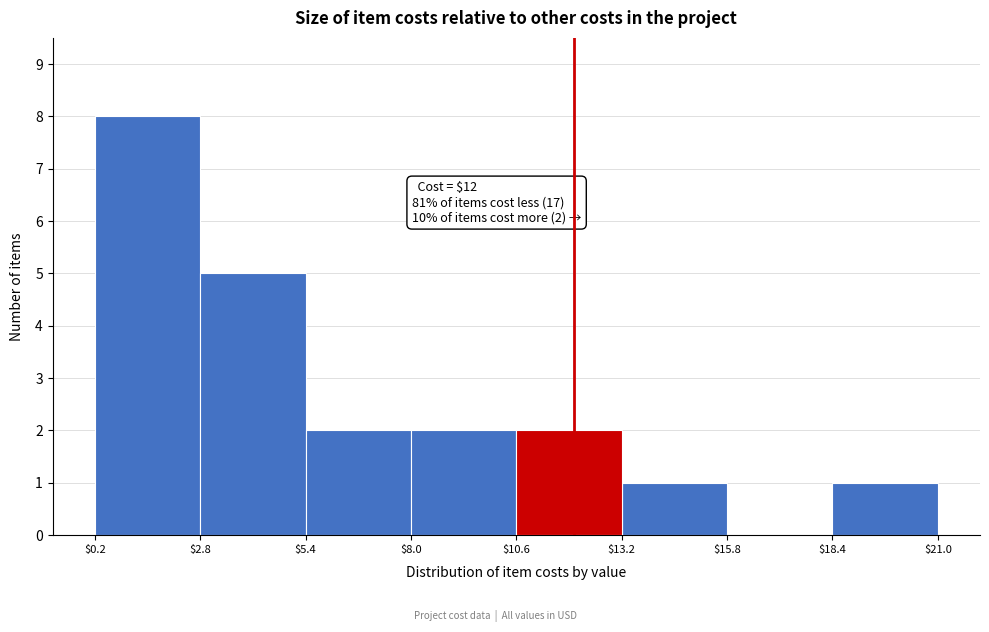

Over which range of the x-axis is the bar tallest?

$0.2 to $2.8